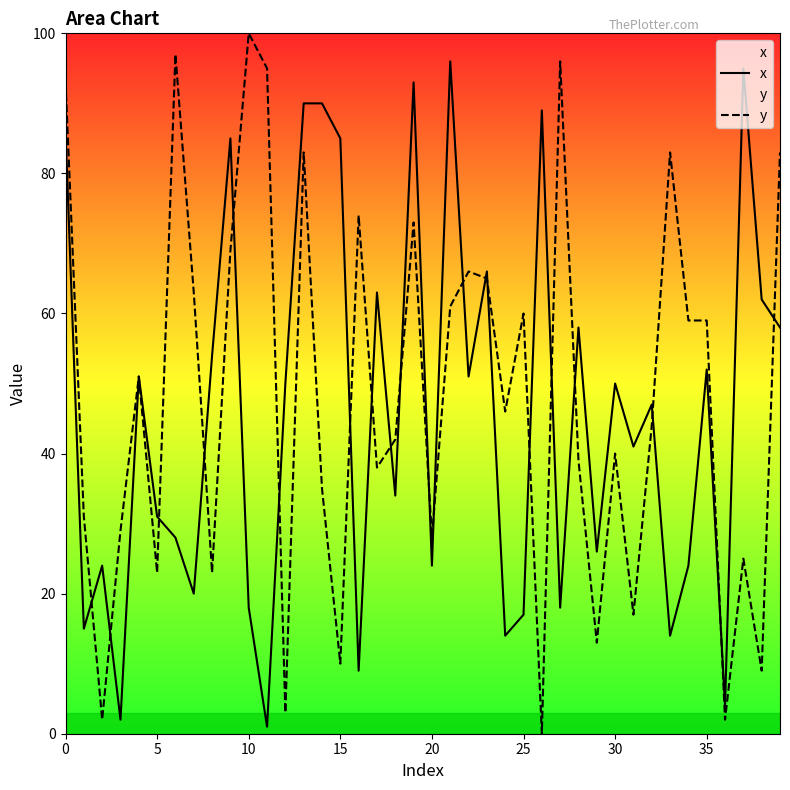

Which series ends up on top after the final intersection of y and x?

y